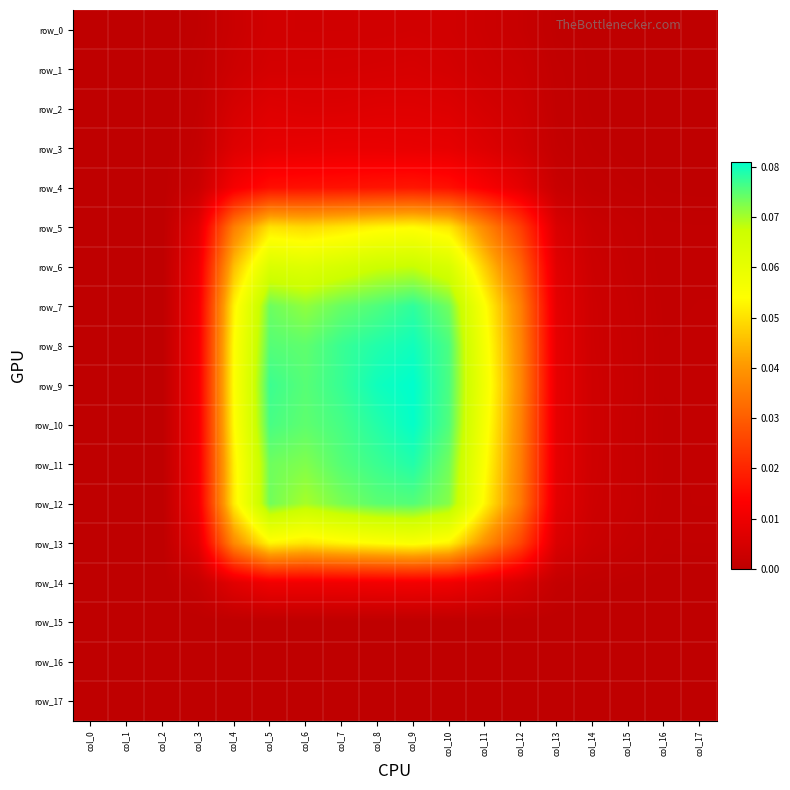

Is the value of row_12 at col_13 greater than the value of row_13 at col_6?

No